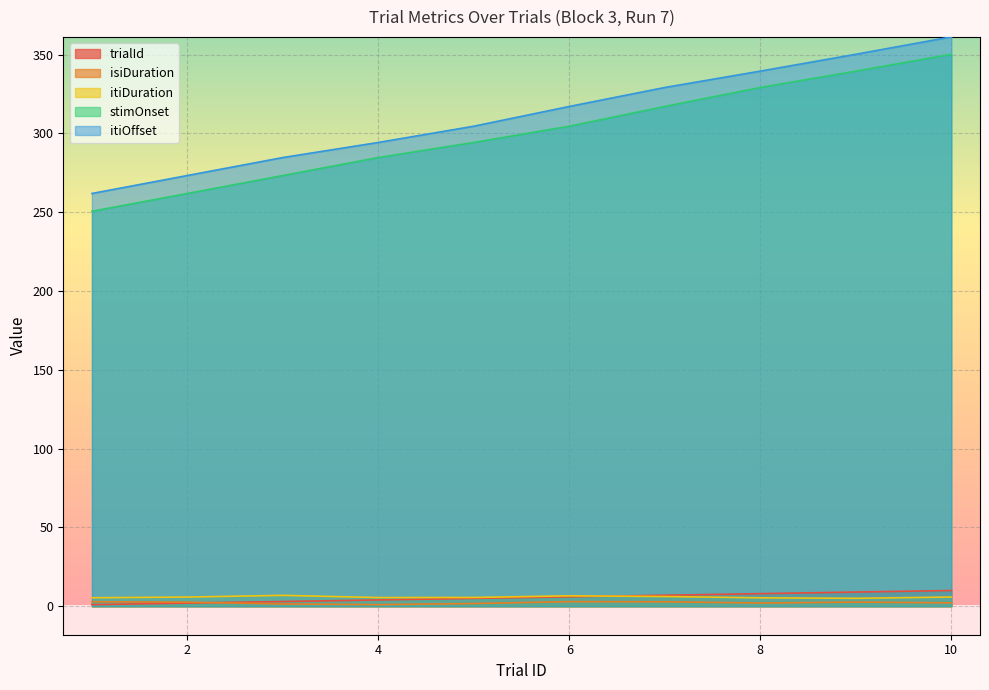

Rank the categories by isiDuration value from lowest to highest.

4, 3, 5, 8, 10, 2, 9, 7, 1, 6